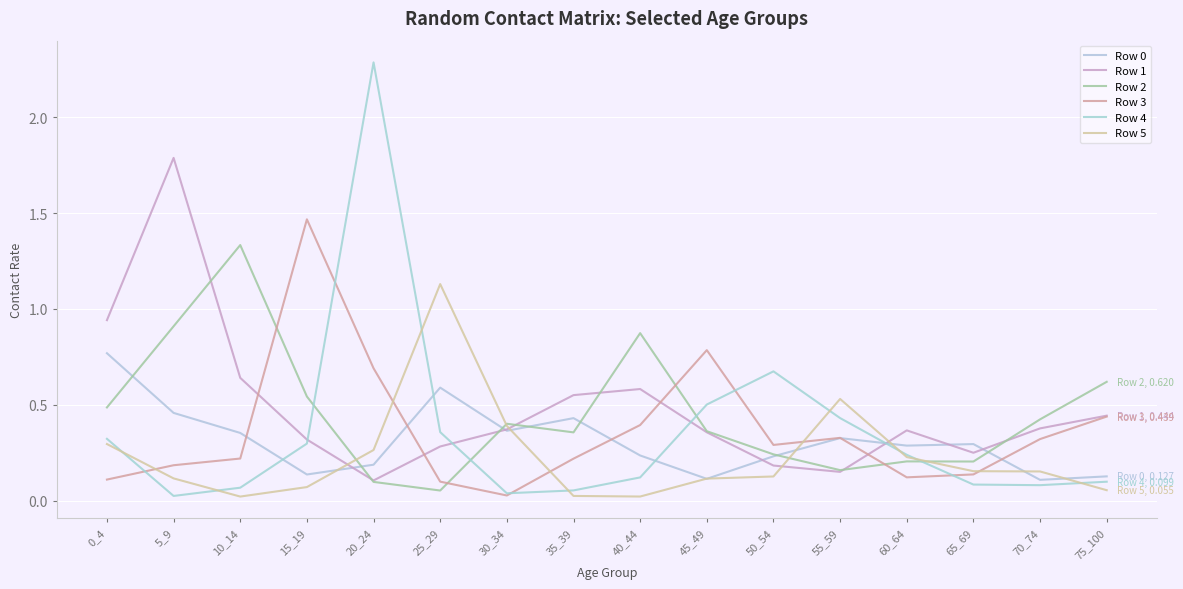

Which series has the largest range (max minus min)?

Row 4